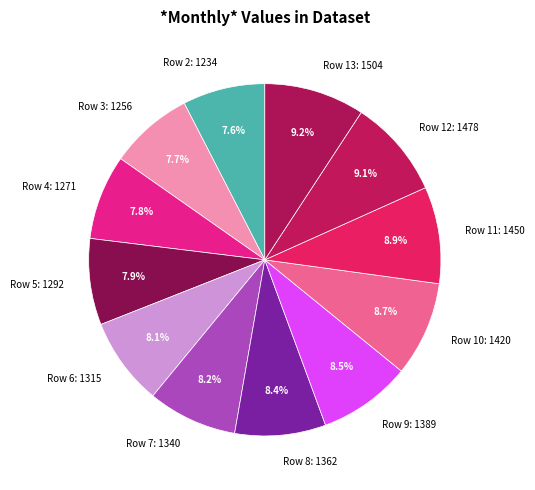

What percentage is the Row 12 slice, to the nearest percent?

9%